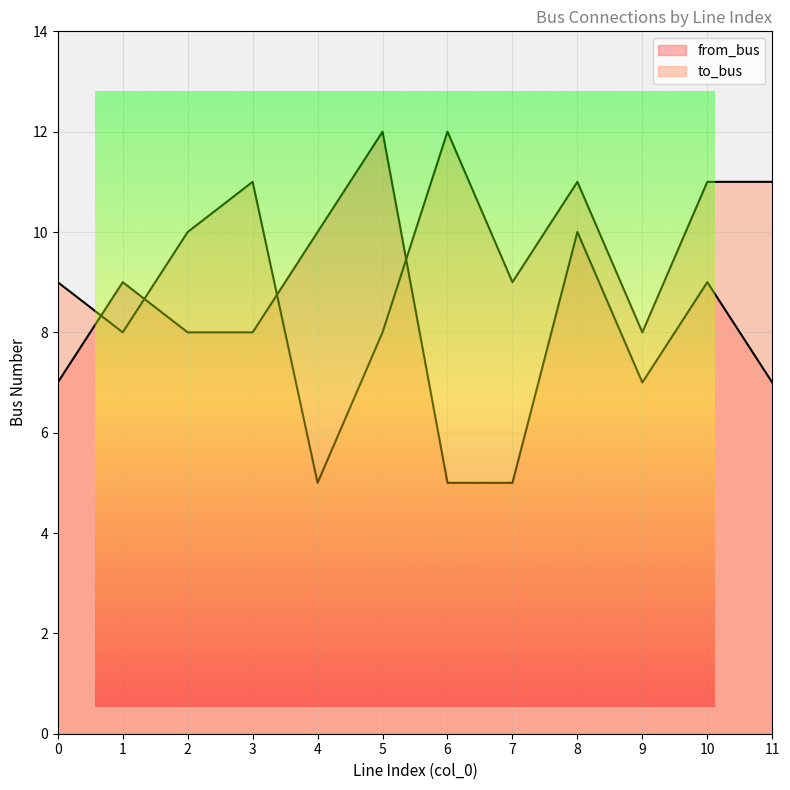

Reading right to left, list all the values displayed in this chart.

from_bus: 11=7	10=9	9=7	8=10	7=5	6=5	5=12	4=10	3=8	2=8	1=9	0=7
to_bus: 11=11	10=11	9=8	8=11	7=9	6=12	5=8	4=5	3=11	2=10	1=8	0=9